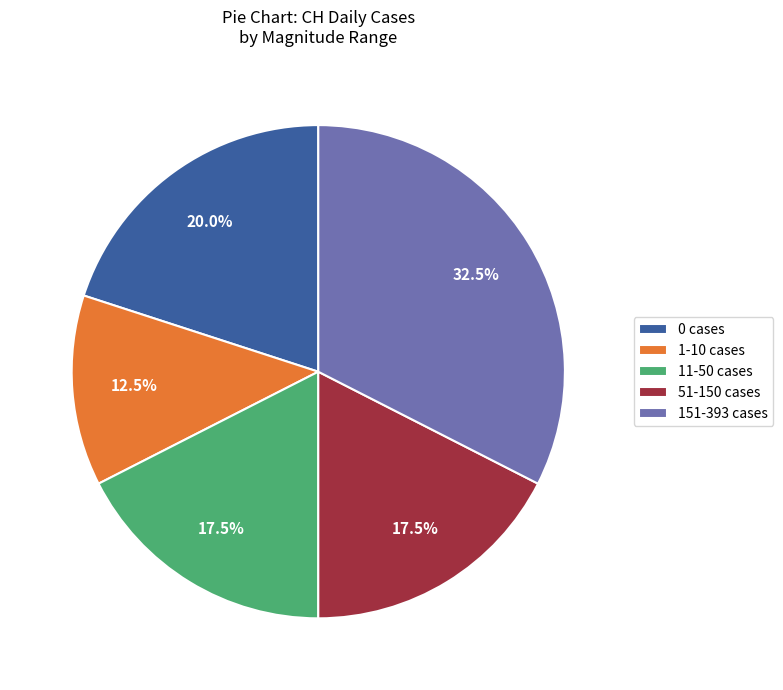

Which slice is the largest?

151-393 cases